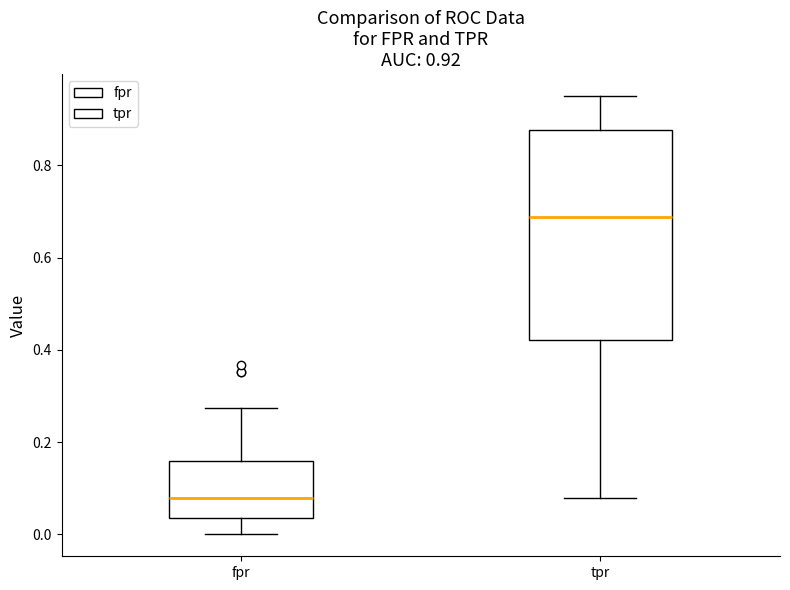

Comparing the boxes themselves (not the whiskers), which one is the tallest?

tpr